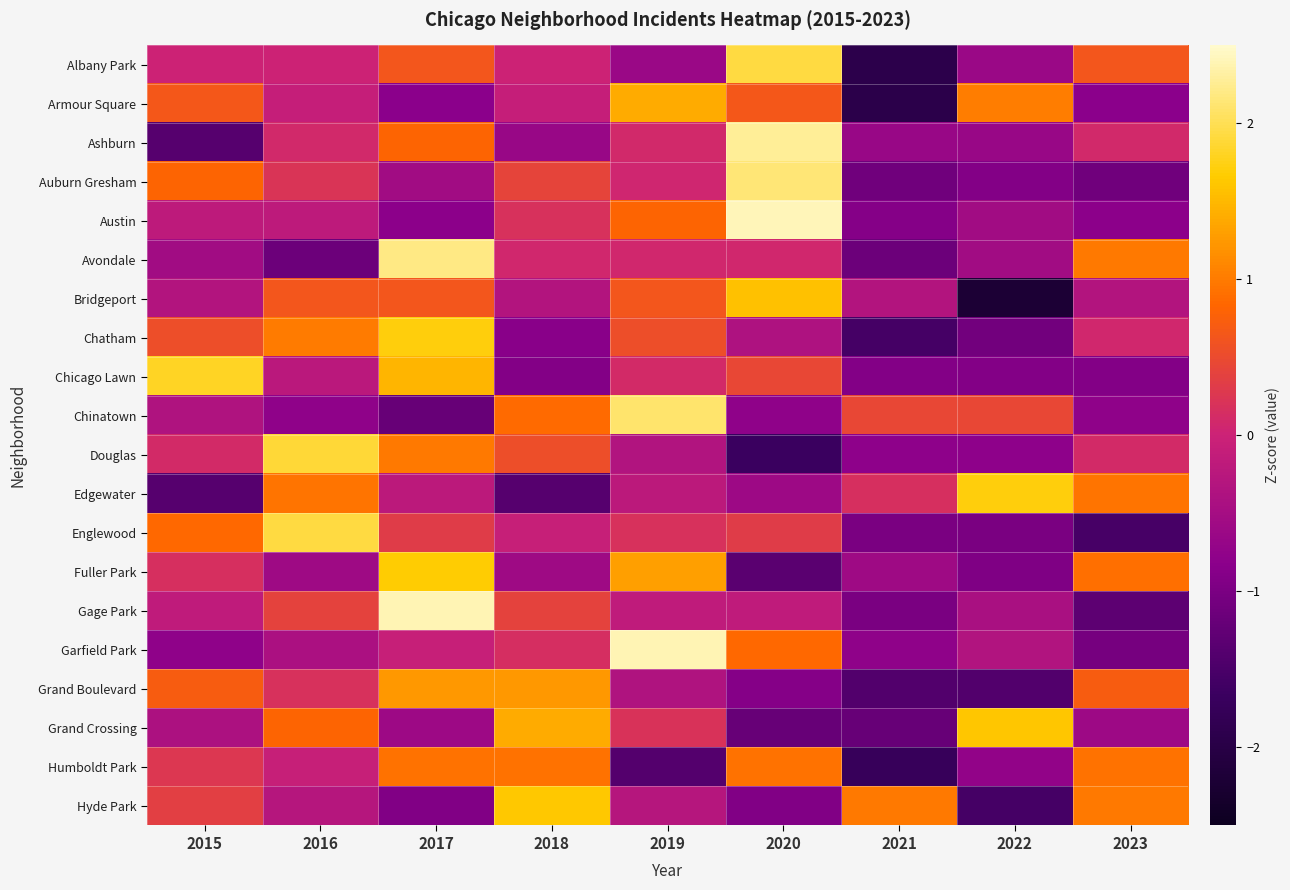

Reading left to right, what are all the values shown in this chart?

Albany Park: 2015=0.0	2016=0.0	2017=0.6	2018=0.0	2019=-0.6	2020=1.9	2021=-1.9	2022=-0.6	2023=0.6
Armour Square: 2015=0.7	2016=-0.1	2017=-0.8	2018=-0.1	2019=1.4	2020=0.7	2021=-1.9	2022=1.0	2023=-0.8
Ashburn: 2015=-1.4	2016=0.1	2017=0.8	2018=-0.6	2019=0.1	2020=2.3	2021=-0.6	2022=-0.6	2023=0.1
Auburn Gresham: 2015=0.8	2016=0.2	2017=-0.5	2018=0.4	2019=0.0	2020=2.1	2021=-1.1	2022=-0.9	2023=-1.1
Austin: 2015=-0.2	2016=-0.2	2017=-0.8	2018=0.2	2019=0.8	2020=2.4	2021=-0.9	2022=-0.5	2023=-0.8
Avondale: 2015=-0.5	2016=-1.1	2017=2.2	2018=0.1	2019=0.1	2020=0.1	2021=-1.1	2022=-0.5	2023=1.0
Bridgeport: 2015=-0.3	2016=0.6	2017=0.6	2018=-0.3	2019=0.6	2020=1.6	2021=-0.3	2022=-2.2	2023=-0.3
Chatham: 2015=0.5	2016=1.0	2017=1.7	2018=-0.9	2019=0.5	2020=-0.4	2021=-1.6	2022=-1.1	2023=0.1
Chicago Lawn: 2015=1.8	2016=-0.2	2017=1.5	2018=-0.9	2019=0.1	2020=0.5	2021=-0.9	2022=-0.9	2023=-0.9
Chinatown: 2015=-0.4	2016=-0.8	2017=-1.2	2018=0.9	2019=2.1	2020=-0.8	2021=0.5	2022=0.5	2023=-0.8
Douglas: 2015=0.1	2016=1.9	2017=1.0	2018=0.5	2019=-0.3	2020=-1.7	2021=-0.8	2022=-0.8	2023=0.1
Edgewater: 2015=-1.4	2016=0.9	2017=-0.2	2018=-1.4	2019=-0.2	2020=-0.6	2021=0.2	2022=1.7	2023=0.9
Englewood: 2015=0.9	2016=1.9	2017=0.3	2018=-0.1	2019=0.2	2020=0.3	2021=-1.0	2022=-1.0	2023=-1.5
Fuller Park: 2015=0.2	2016=-0.6	2017=1.7	2018=-0.6	2019=1.3	2020=-1.3	2021=-0.6	2022=-1.0	2023=0.9
Gage Park: 2015=-0.2	2016=0.4	2017=2.4	2018=0.4	2019=-0.2	2020=-0.2	2021=-1.0	2022=-0.4	2023=-1.3
Garfield Park: 2015=-0.8	2016=-0.4	2017=-0.1	2018=0.1	2019=2.4	2020=0.8	2021=-0.8	2022=-0.3	2023=-1.0
Grand Boulevard: 2015=0.7	2016=0.2	2017=1.2	2018=1.2	2019=-0.4	2020=-0.9	2021=-1.4	2022=-1.4	2023=0.7
Grand Crossing: 2015=-0.4	2016=0.8	2017=-0.6	2018=1.4	2019=0.2	2020=-1.2	2021=-1.2	2022=1.6	2023=-0.6
Humboldt Park: 2015=0.3	2016=-0.1	2017=0.9	2018=0.9	2019=-1.4	2020=0.9	2021=-1.7	2022=-0.7	2023=0.9
Hyde Park: 2015=0.4	2016=-0.3	2017=-0.9	2018=1.6	2019=-0.3	2020=-0.9	2021=1.0	2022=-1.6	2023=1.0